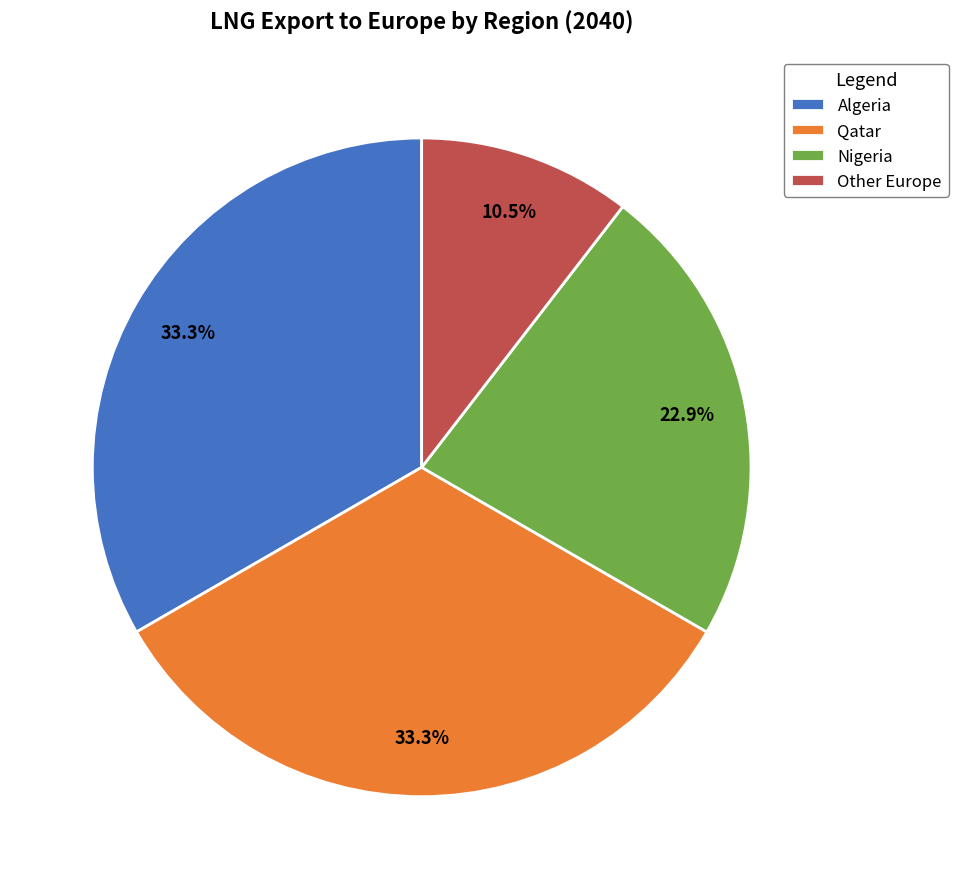

Does Nigeria account for over 50% of the chart?

No